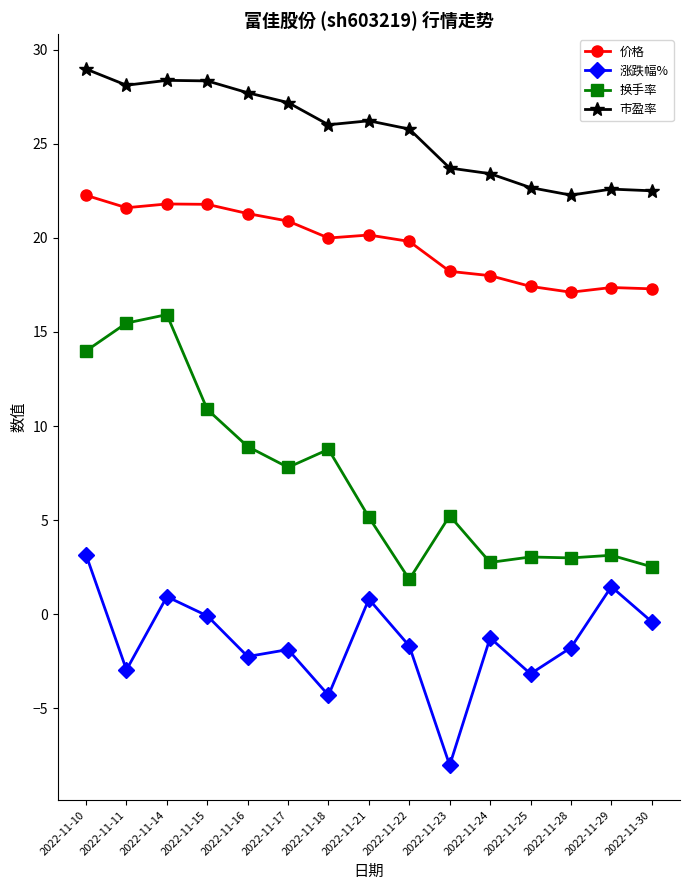

Between 2022-11-11 and 2022-11-28, which series saw the biggest shift?

换手率